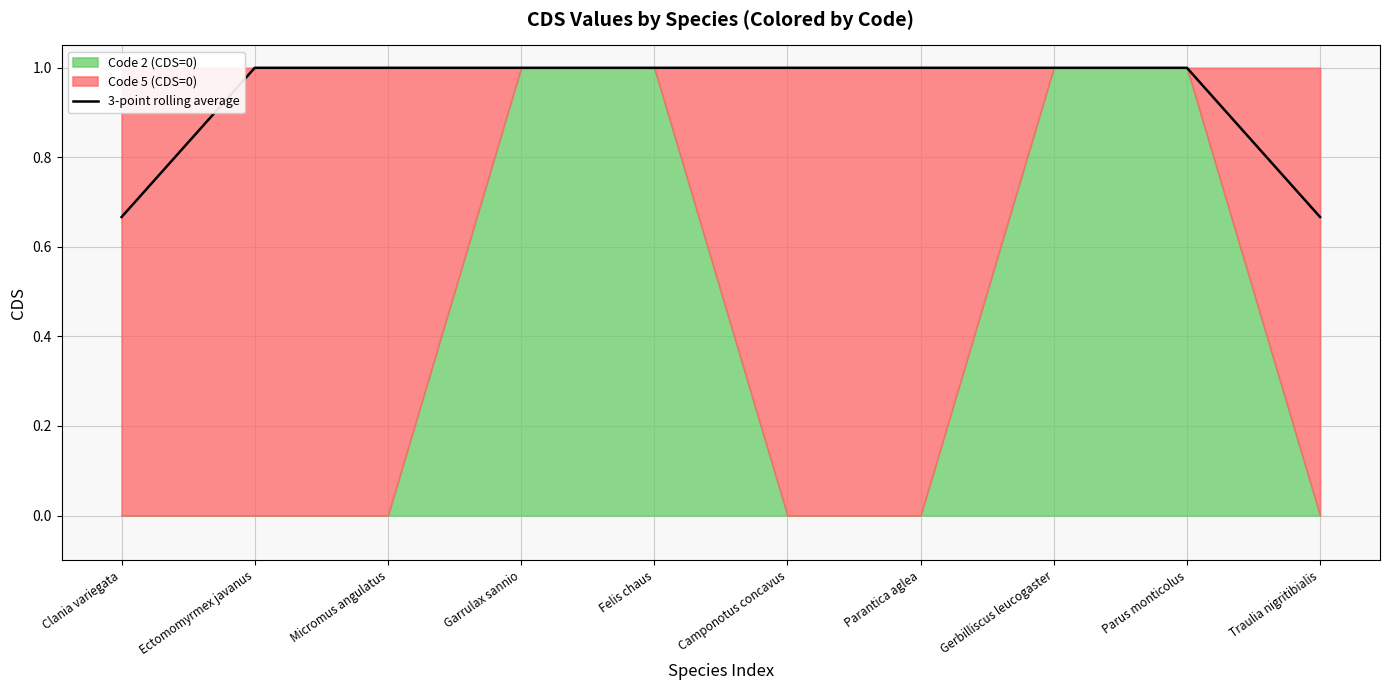

Count the values in the range 1 to 2.

8